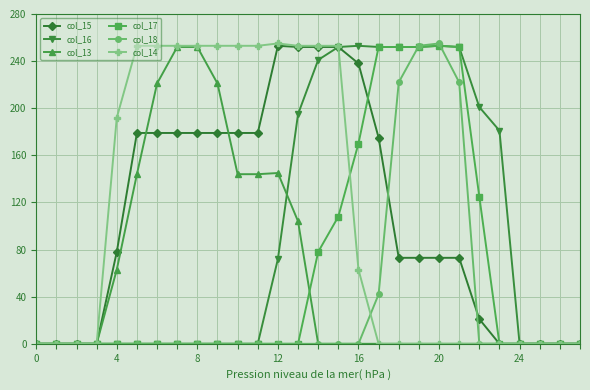

What is the greatest value displayed?

255